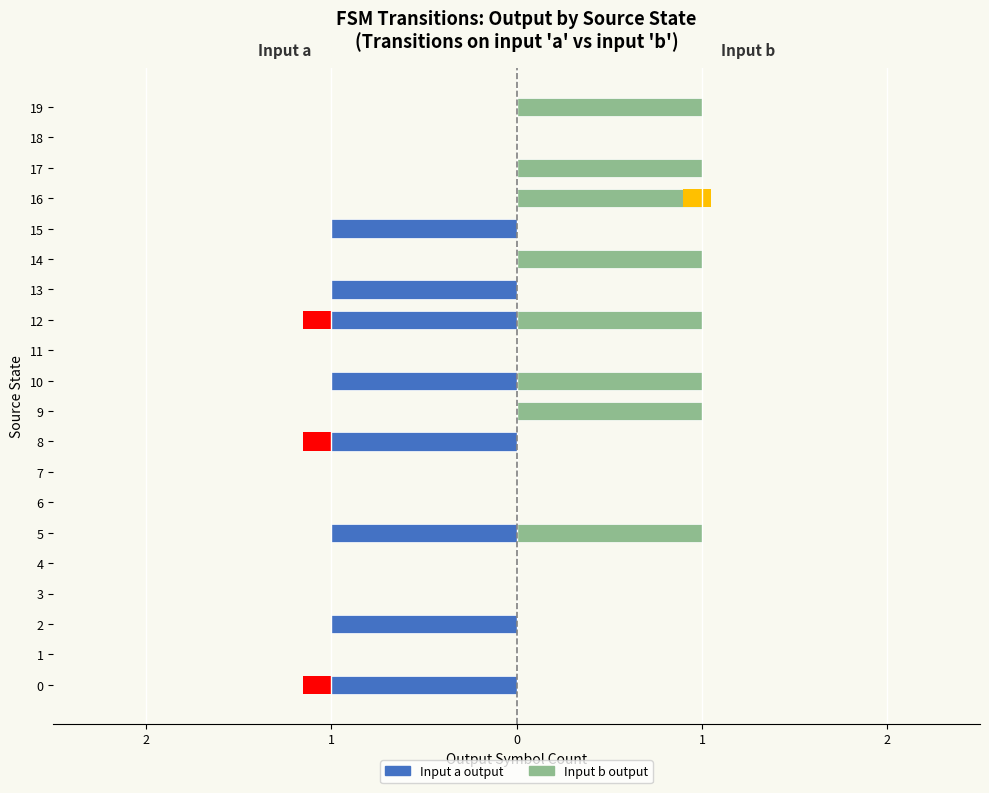

The value of Input a (output) at 0 is -1. True or false?

True